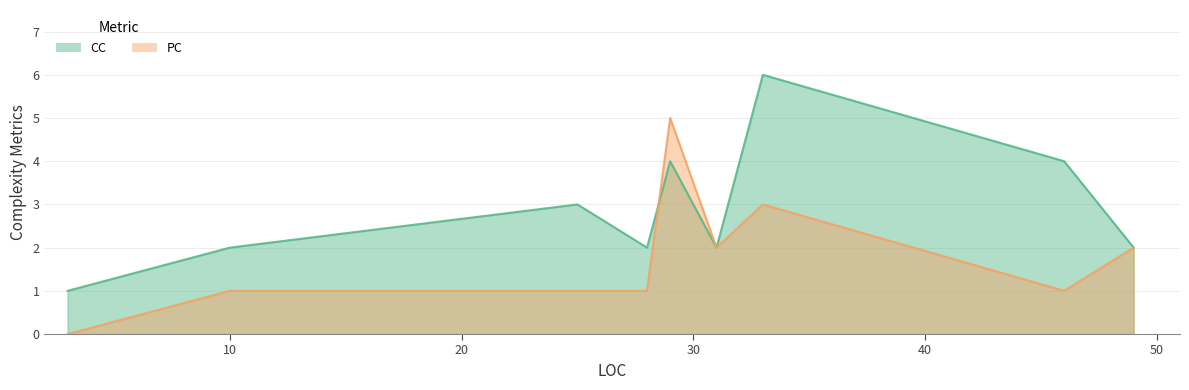

What is the difference between the highest and lowest values at 33?

3